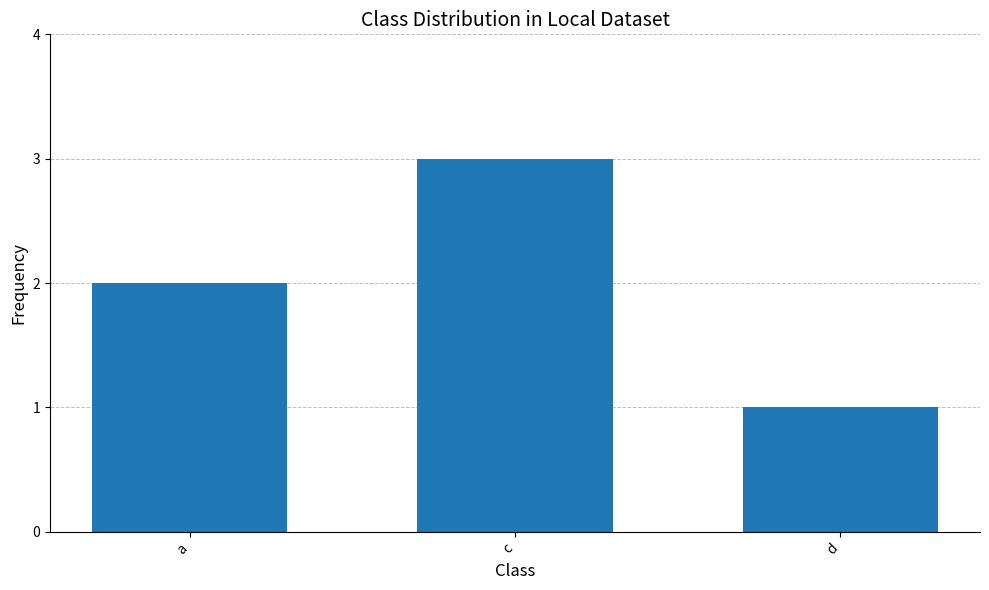

What is the label of the 3rd bar from the right?

a